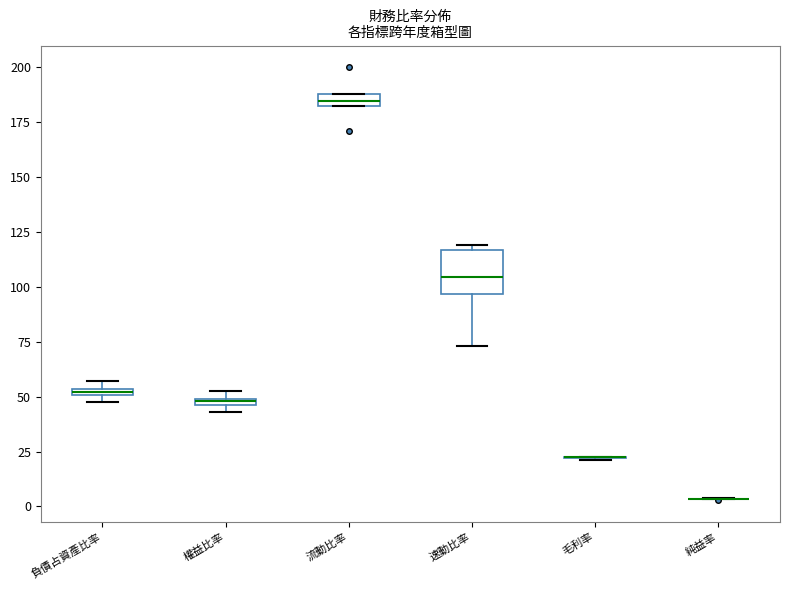

Where is the lower edge of the box for 權益比率 on the y-axis? The values are not printed on the chart, so give them approximately, as read against the axis.

45